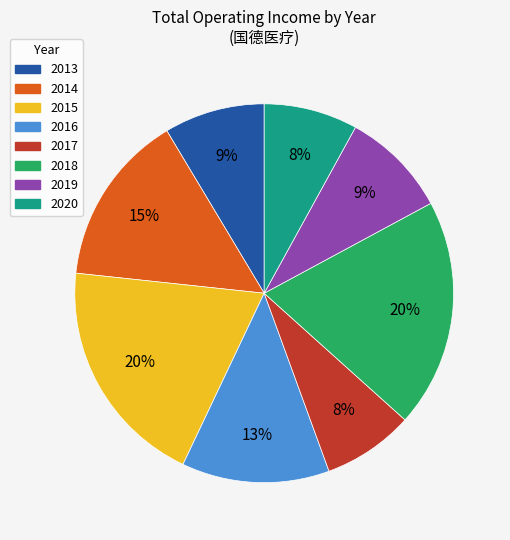

To the nearest percent, what is the difference between the 2015 and 2020 slice percentages?

12%